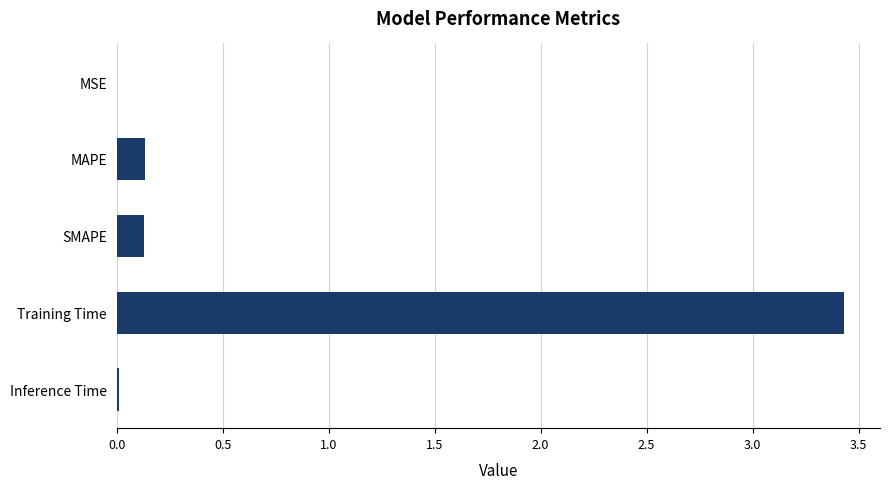

Which has a higher value, Training Time or MAPE?

Training Time